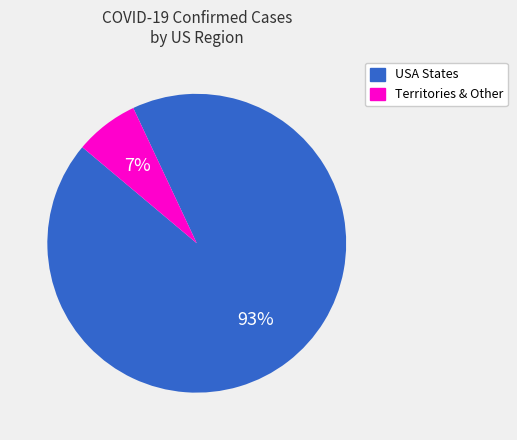

Is there any slice that represents more than half of the pie?

Yes